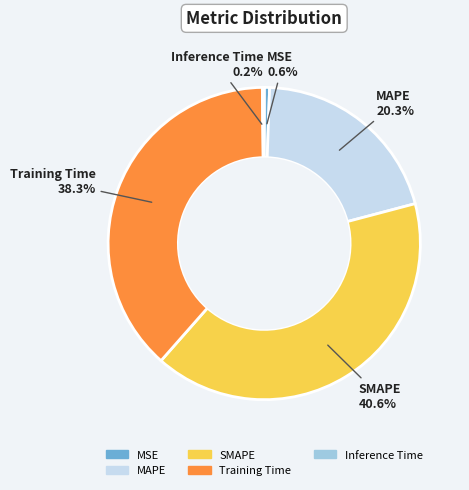

Is the sum of SMAPE and MSE greater than half?

No